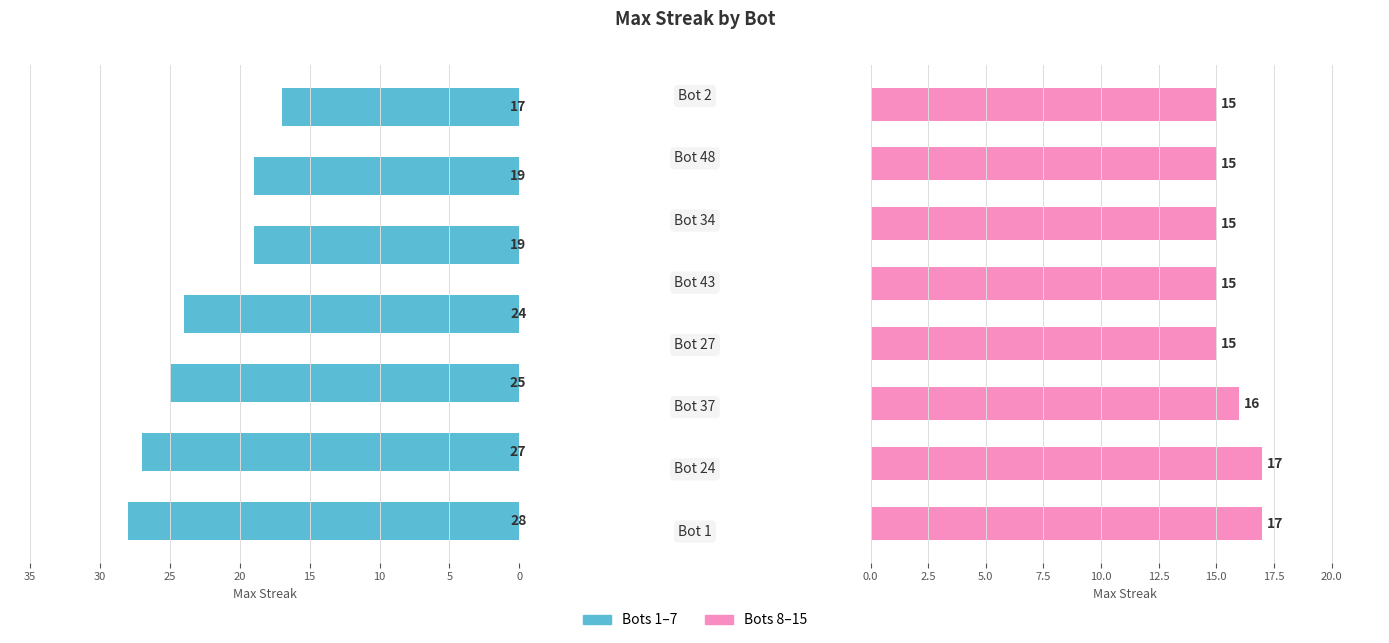

Which has a higher value, Bot 24 or Bot 9?

Bot 24